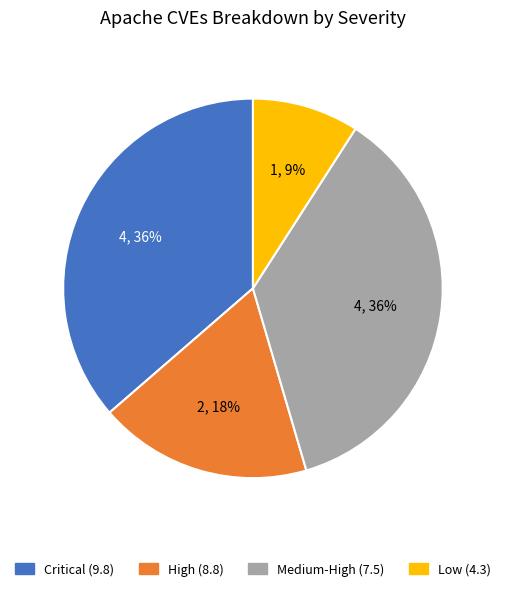

Count the number of slices in the pie.

4